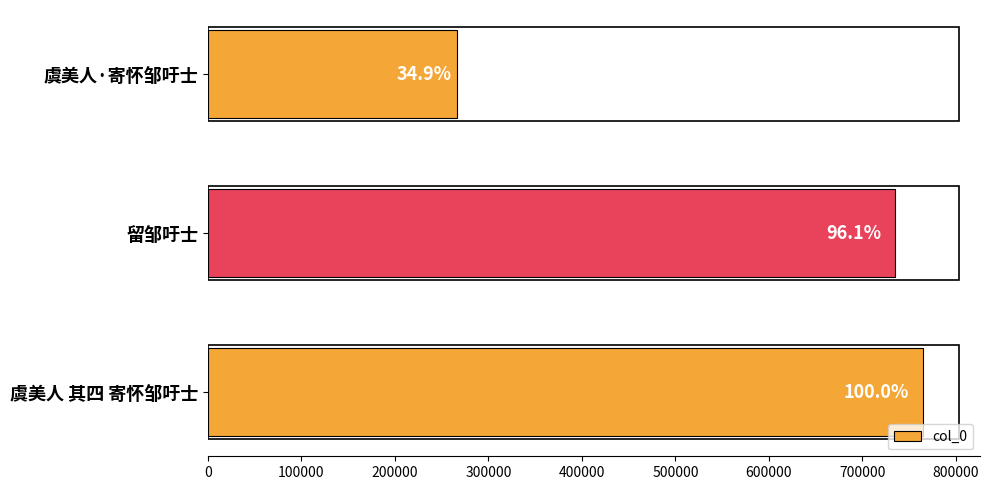

What is the difference between the second highest and minimum values?

468597